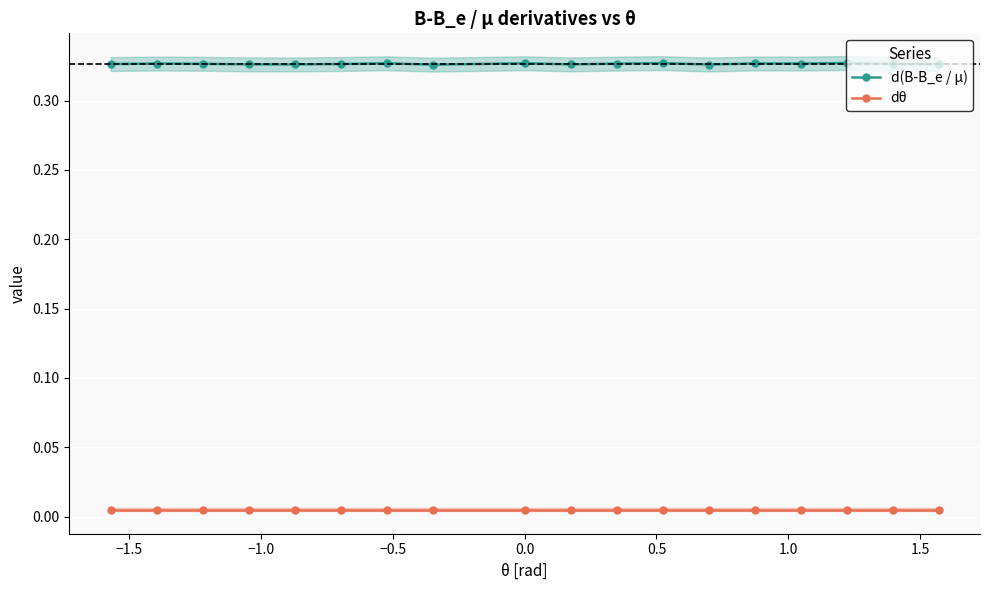

Which series has the largest range (max minus min)?

d(B-B_e / µ)